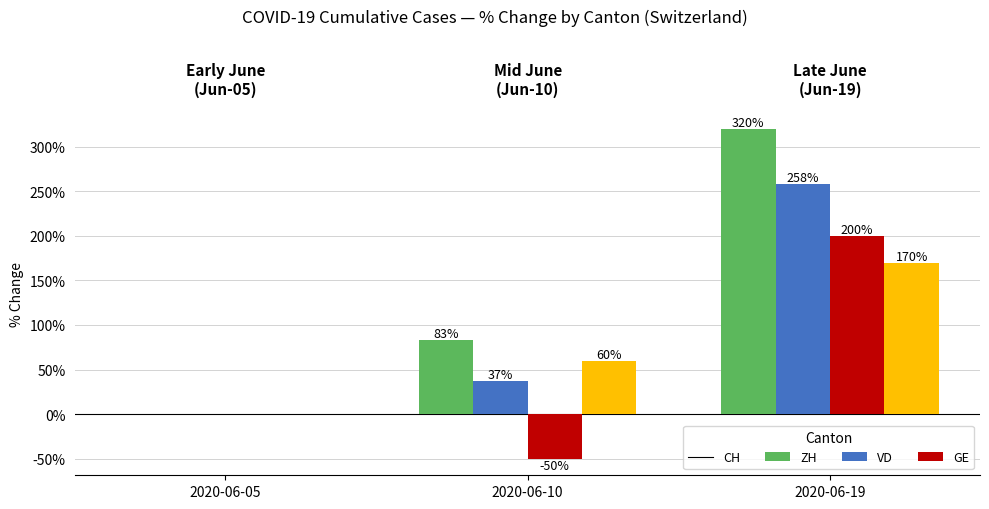

Which series has the widest spread of values?

CH